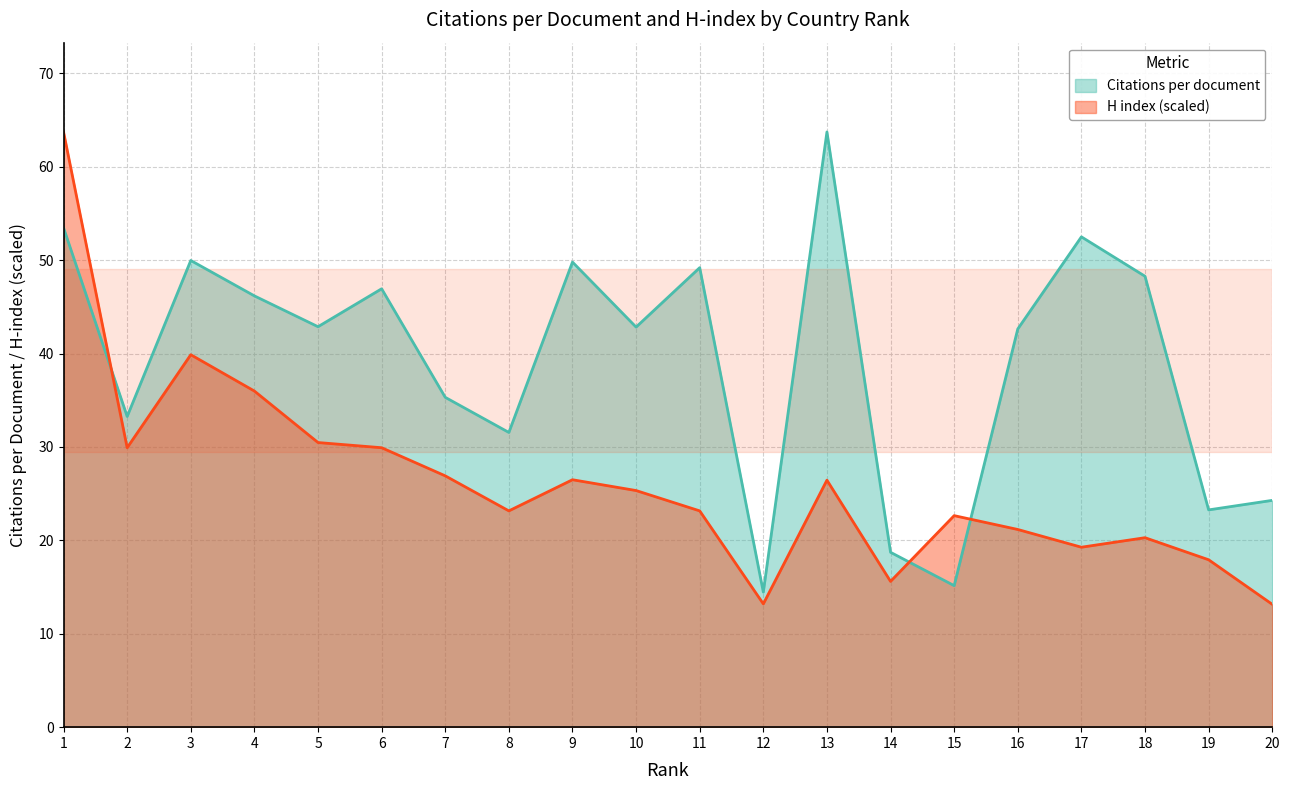

Between 12 and 19, which series saw the biggest shift?

Citations per document